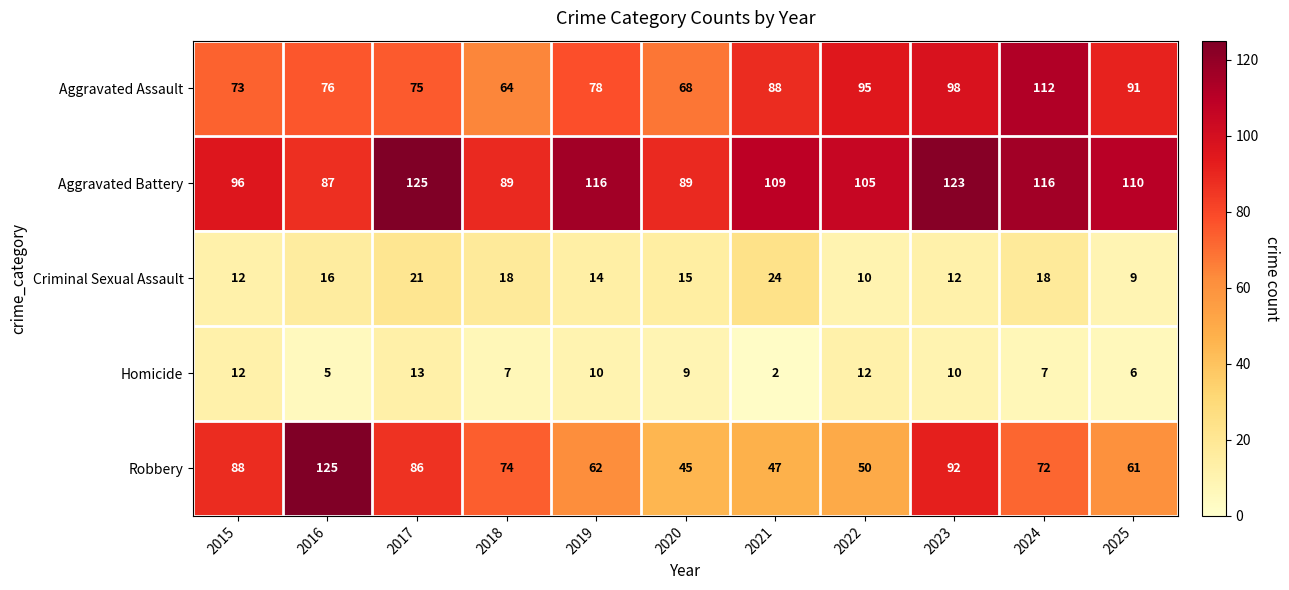

What is the greatest value displayed?

125